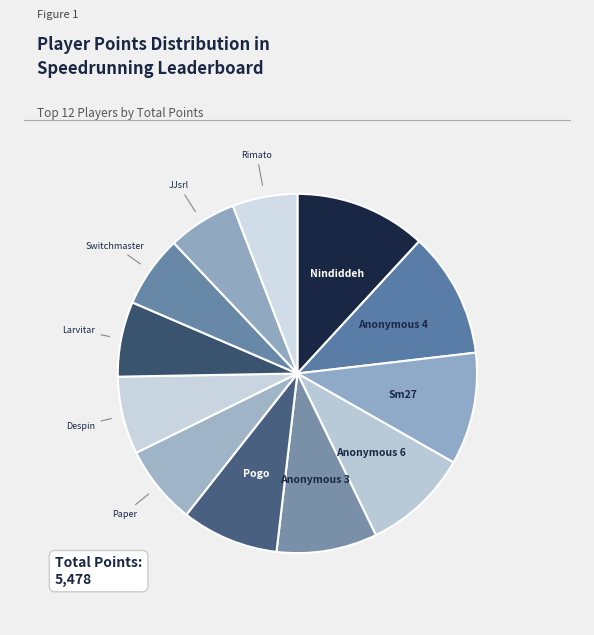

Count the number of slices in the pie.

12